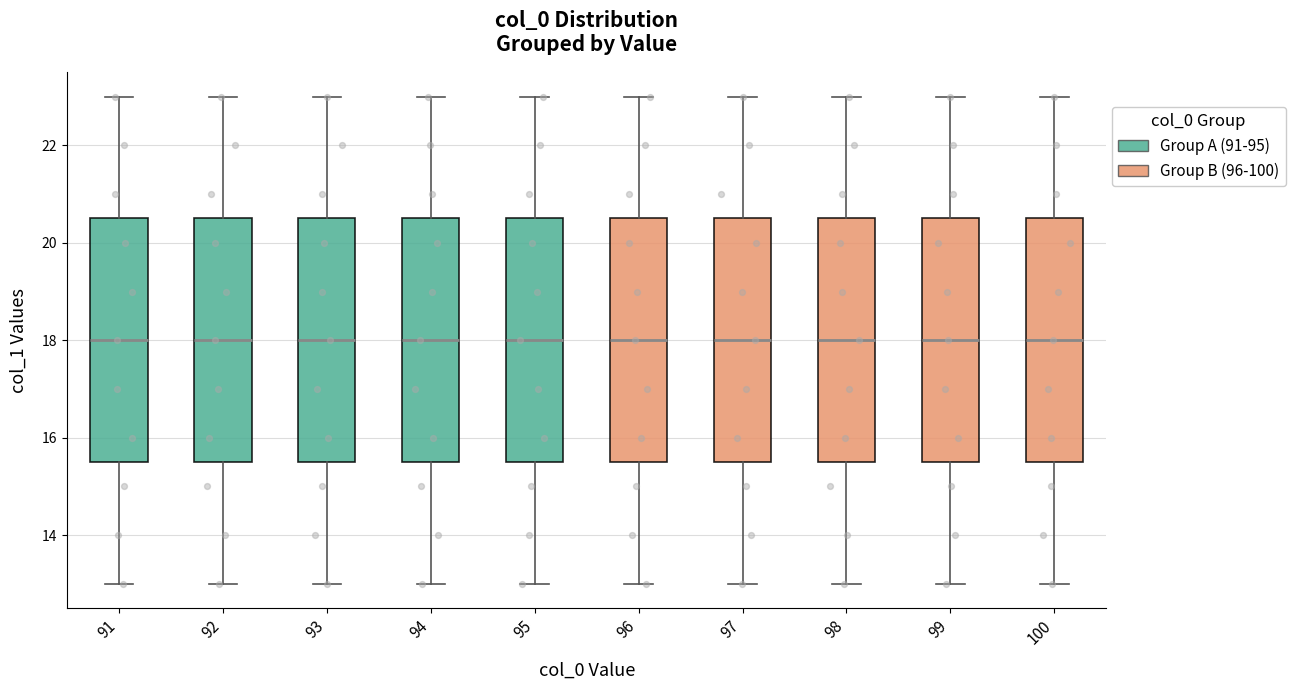

Reading left to right, transcribe this box plot: for each box, give where its median line is, the range the box spans, and where its two whiskers end, as read against the y-axis. The values are not printed on the chart, so give them approximately, as read against the axis.

91: median 18.0, box 15.6 to 20.6, whiskers 13.0 to 23.0
92: median 18.0, box 15.6 to 20.6, whiskers 13.0 to 23.0
93: median 18.0, box 15.6 to 20.6, whiskers 13.0 to 23.0
94: median 18.0, box 15.6 to 20.6, whiskers 13.0 to 23.0
95: median 18.0, box 15.6 to 20.6, whiskers 13.0 to 23.0
96: median 18.0, box 15.6 to 20.6, whiskers 13.0 to 23.0
97: median 18.0, box 15.6 to 20.6, whiskers 13.0 to 23.0
98: median 18.0, box 15.6 to 20.6, whiskers 13.0 to 23.0
99: median 18.0, box 15.6 to 20.6, whiskers 13.0 to 23.0
100: median 18.0, box 15.6 to 20.6, whiskers 13.0 to 23.0